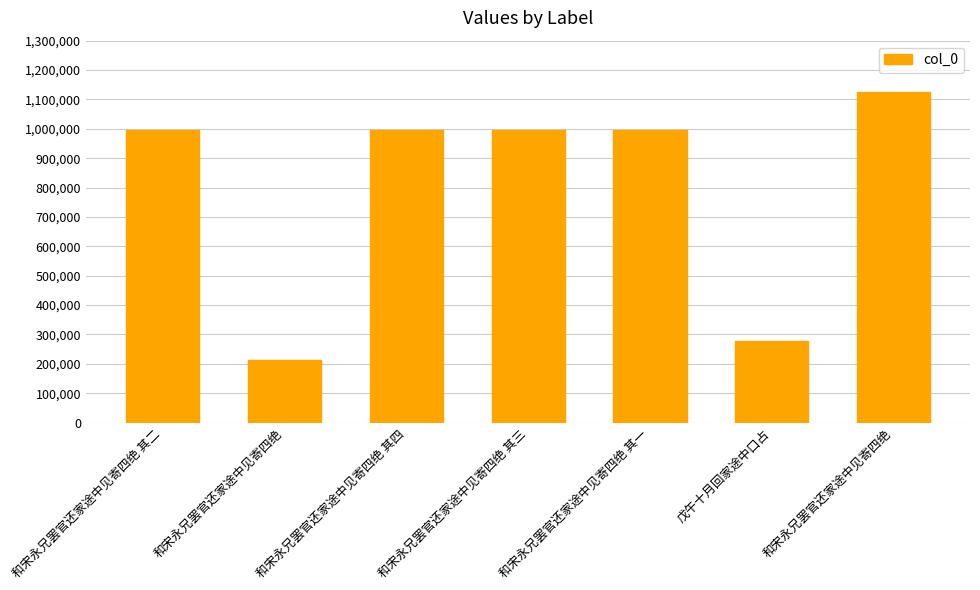

How many distinct data groups are displayed?

1